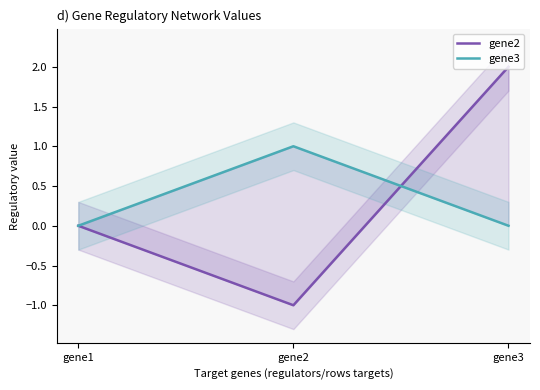

How many data points in gene2 are above 0?

1